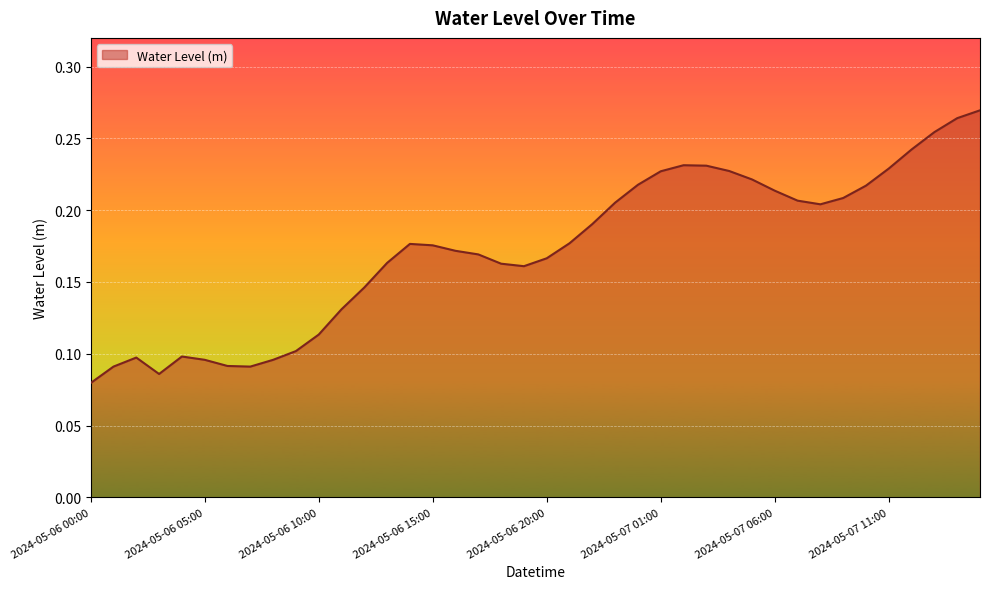

How many points are higher than both their immediate neighbors (excluding endpoints)?

4